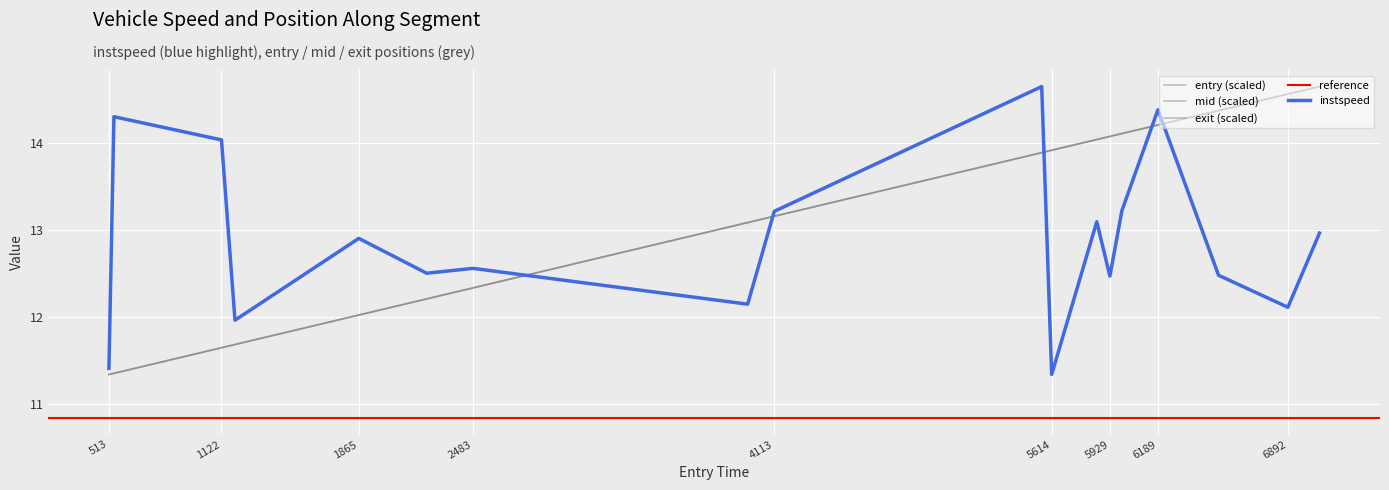

The value of exit at 5994 is 14.1. True or false?

True